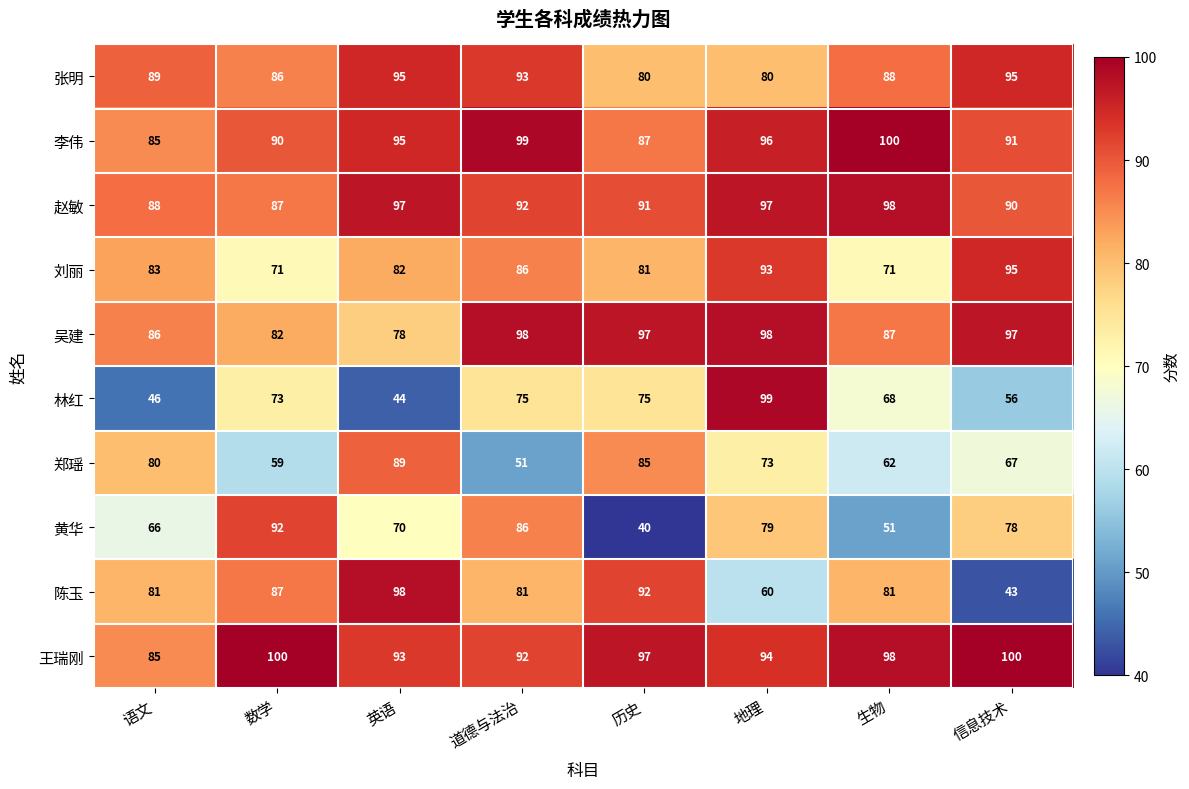

The value of 李伟 at 数学 is 145. True or false?

False